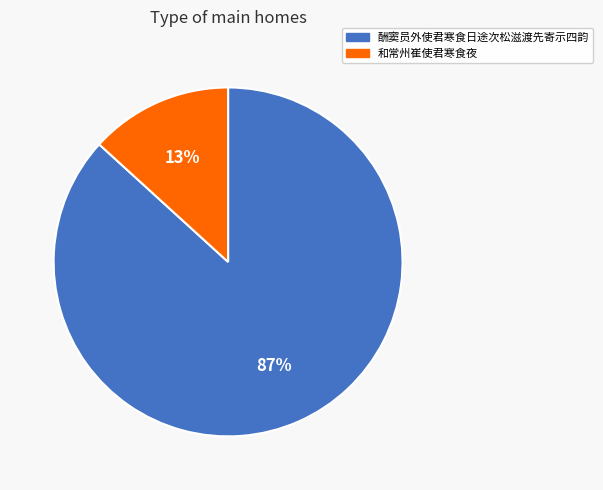

Between 和常州崔使君寒食夜 and 酬窦员外使君寒食日途次松滋渡先寄示四韵, which is larger?

酬窦员外使君寒食日途次松滋渡先寄示四韵